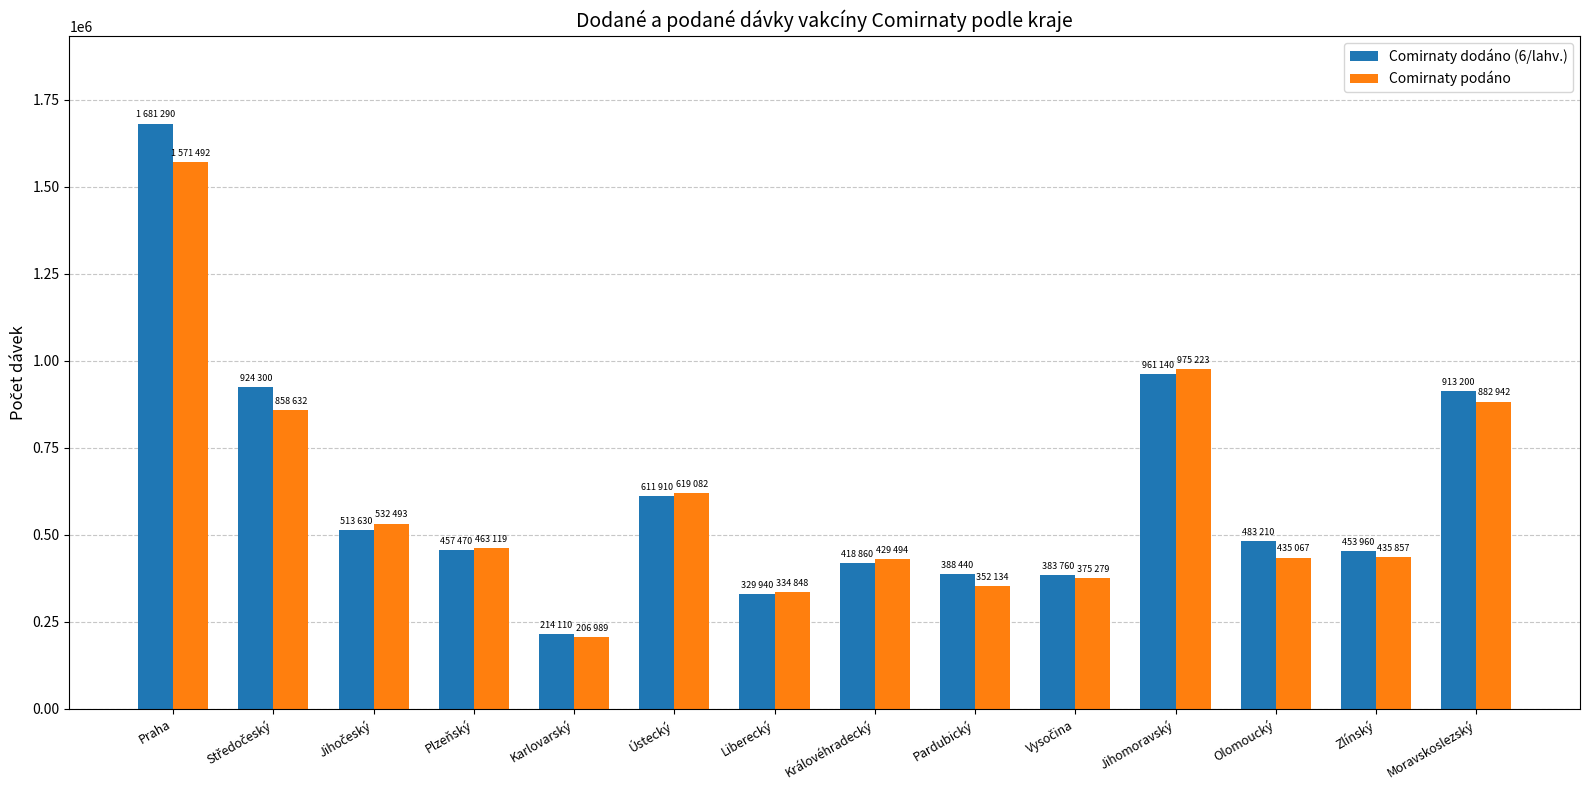

What is the highest value of the Comirnaty dodáno (6/lahv.) series?

1681290